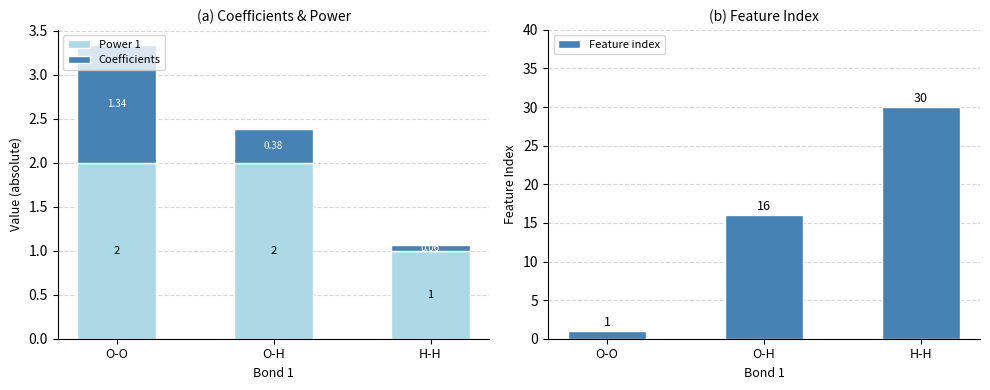

What is the sum of all Feature index values?

47